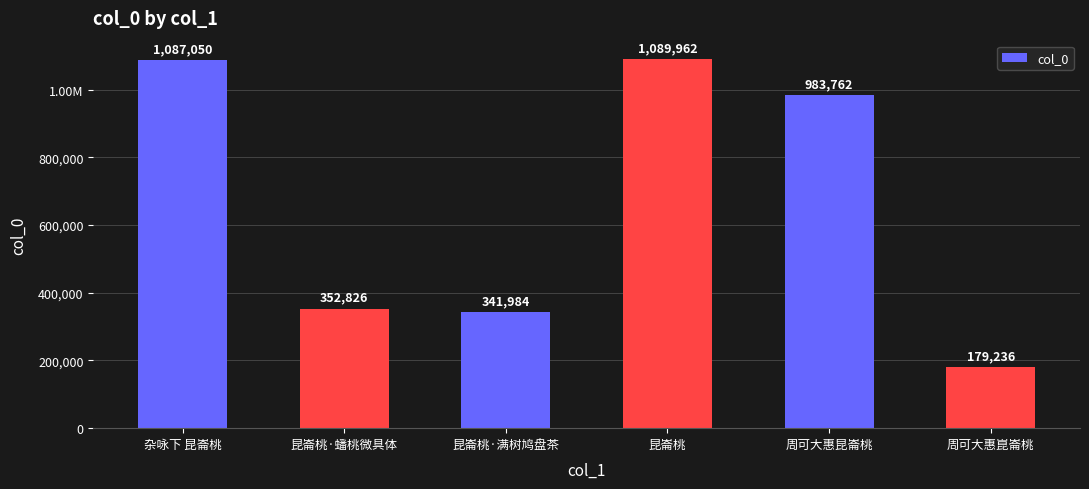

Does the chart contain any negative values?

No